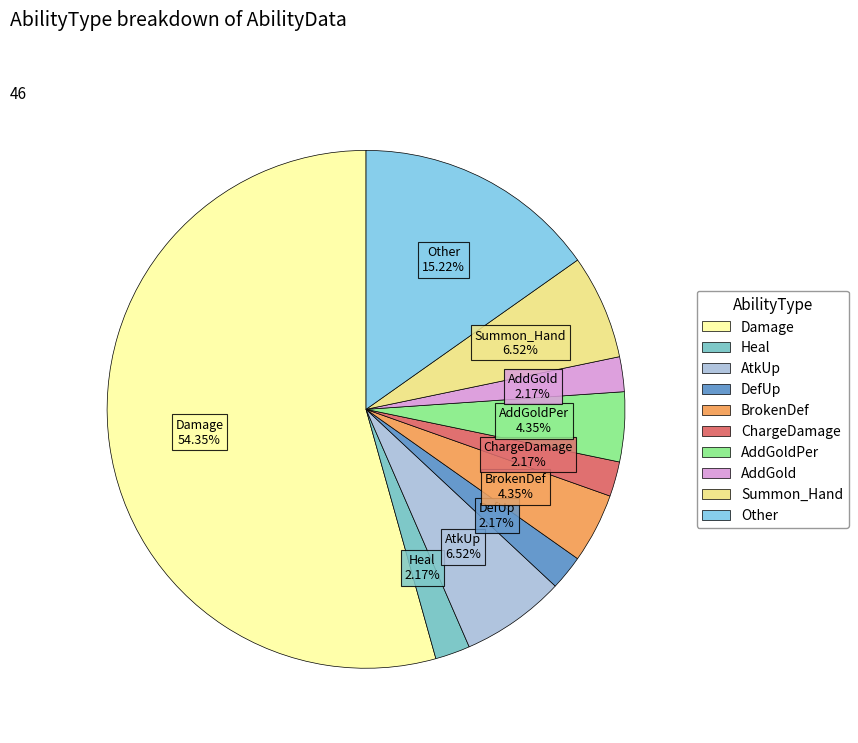

To the nearest percent, what is the average slice percentage?

10%